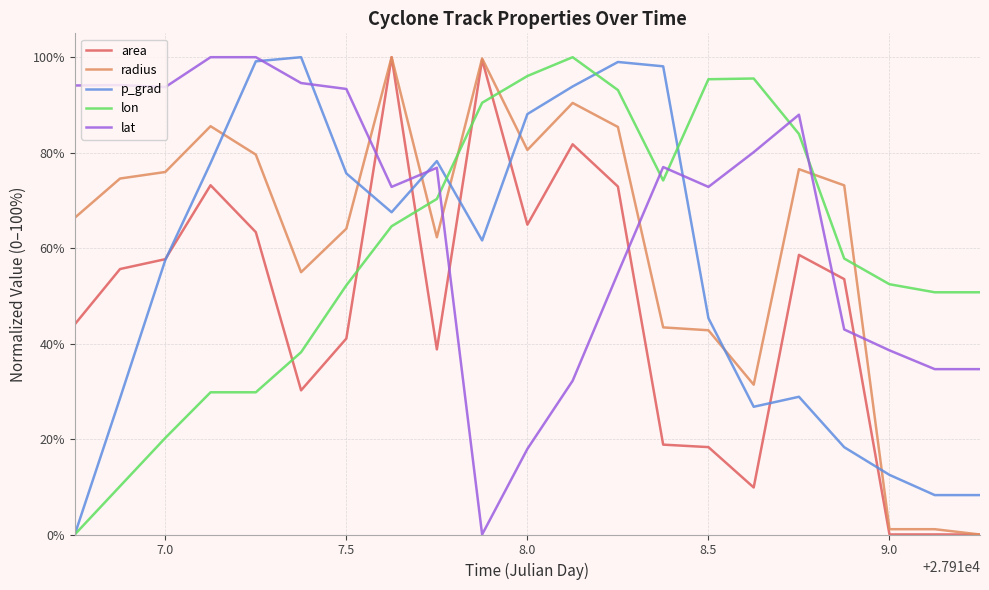

Which series has the largest total across all categories?

lat